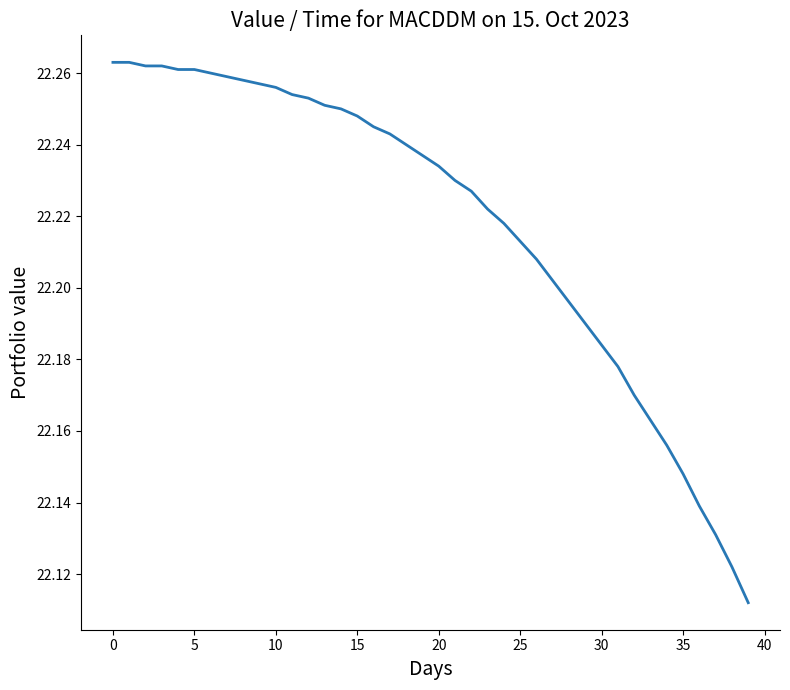

How many lines are shown in the chart?

1